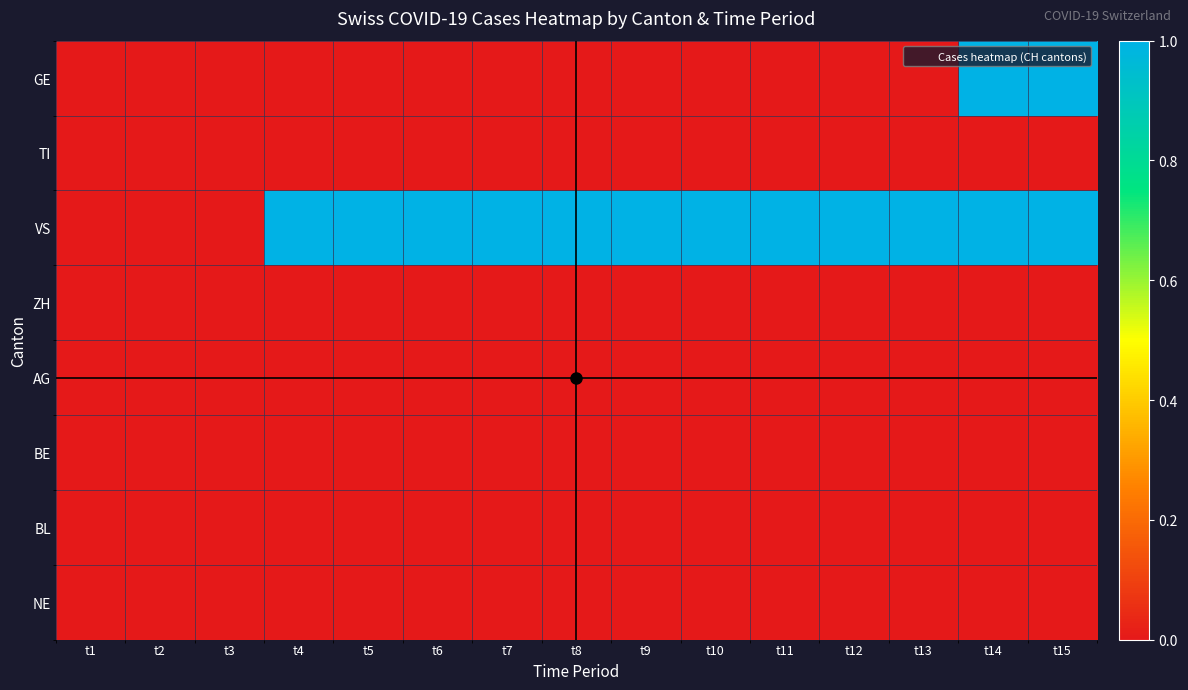

Between t10 and t13, which is larger?

t10